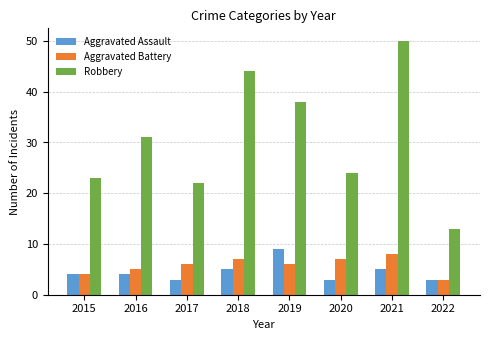

How many Aggravated Battery values are between 5 and 7?

5